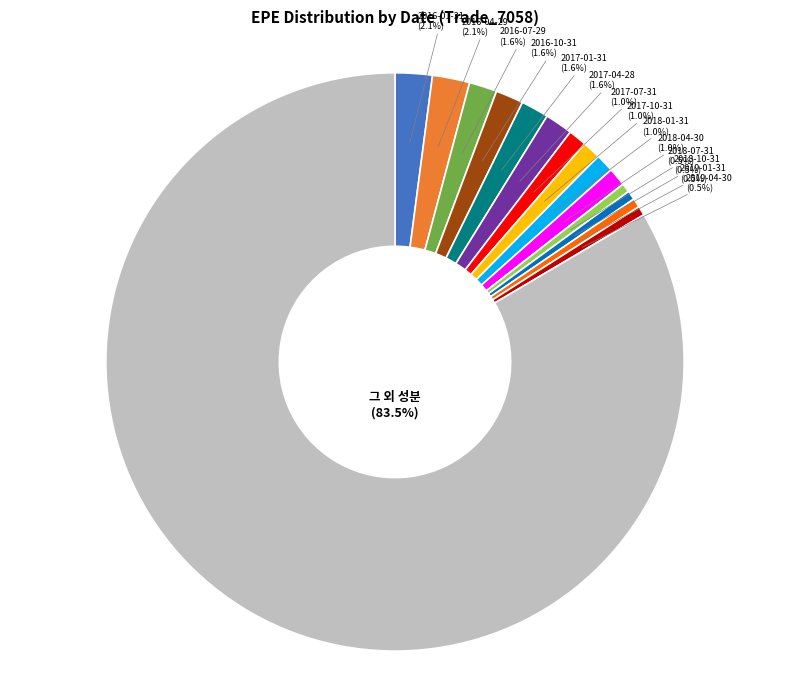

Approximately how many times larger is the value at 2019-04-30 compared to 2016-07-29?

0.3